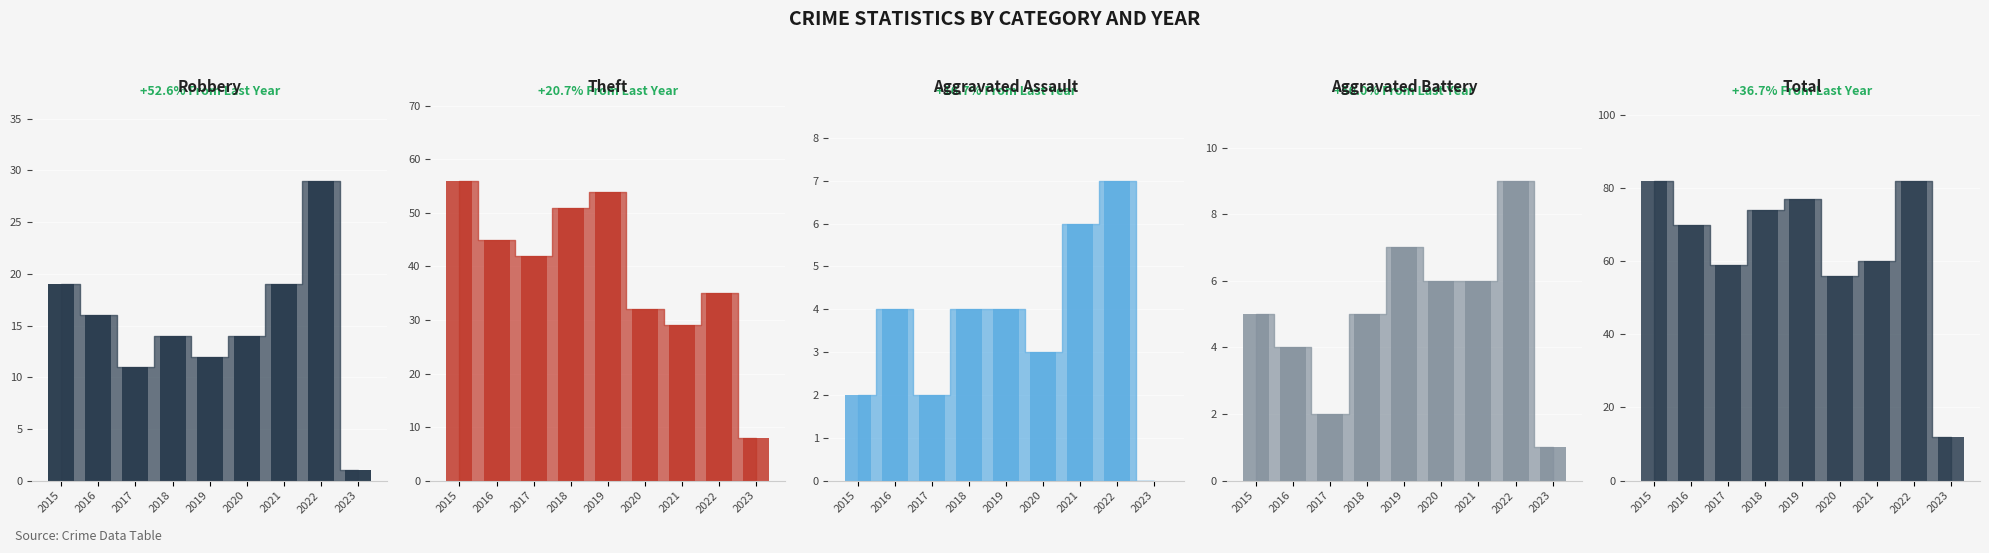

At how many categories does at least one series exceed 7?

9